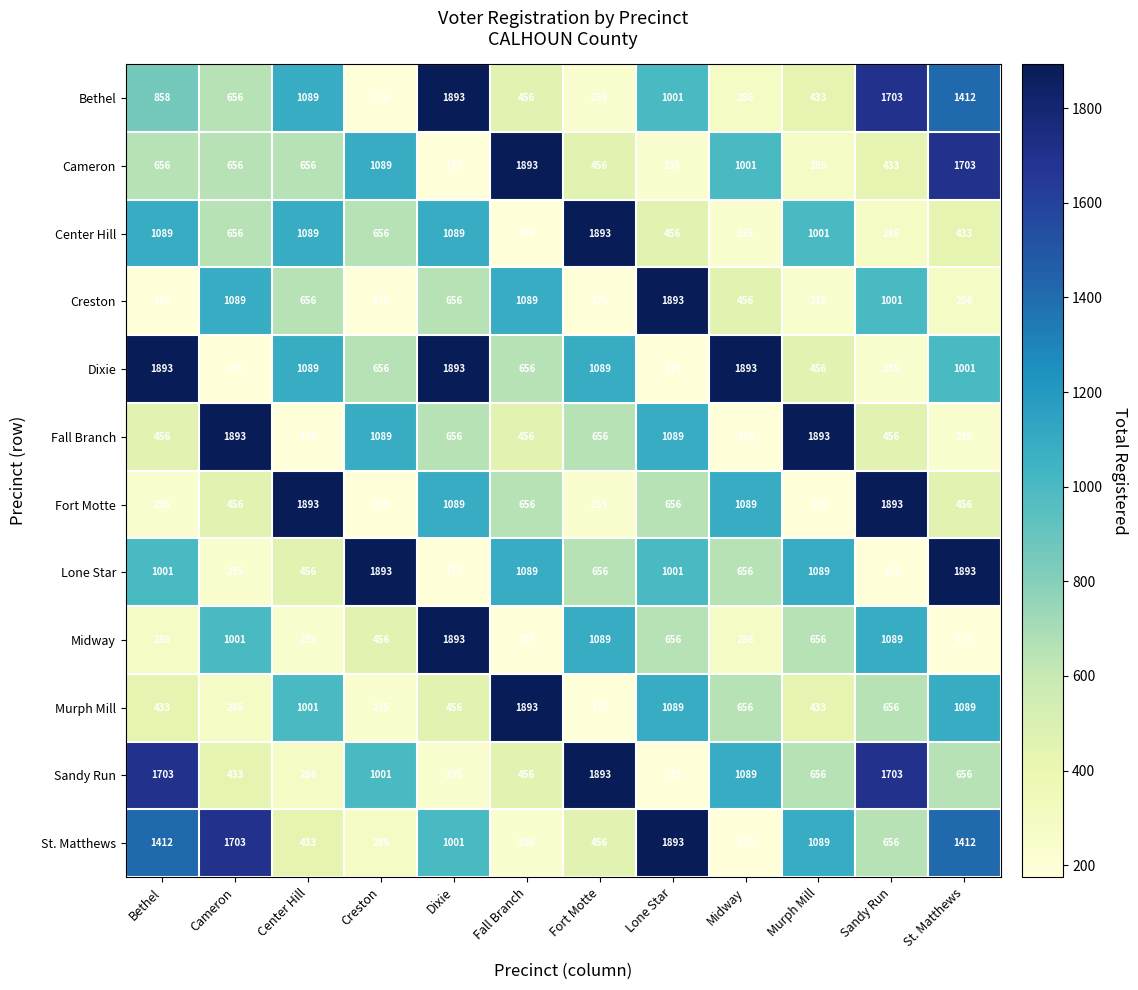

What is the difference between the second highest and second lowest values in the Midway series?

914